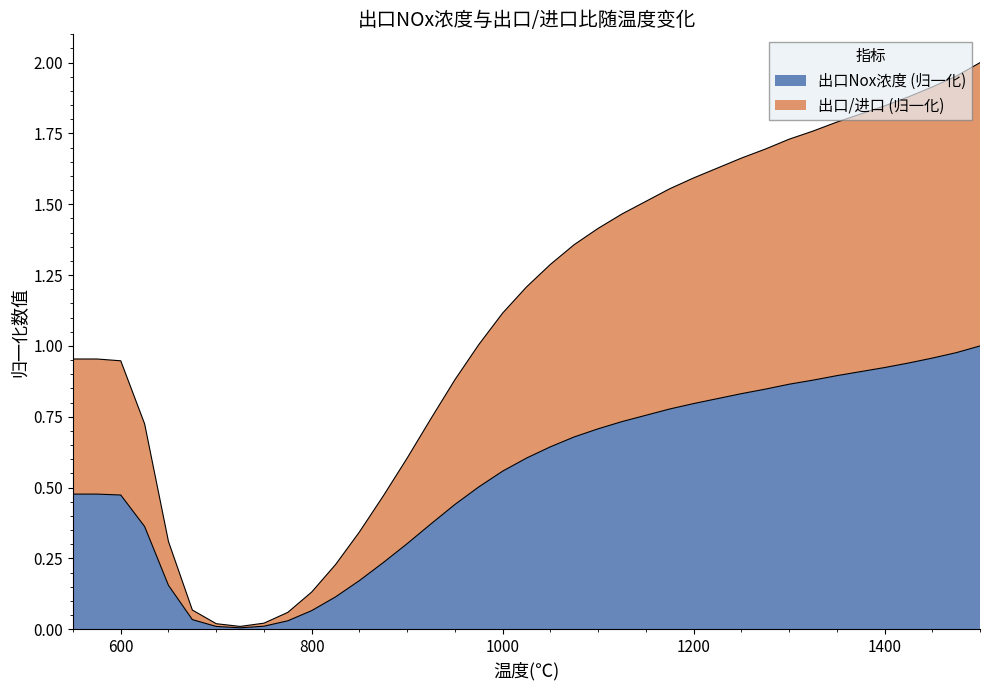

At how many categories does at least one series exceed 0?

39